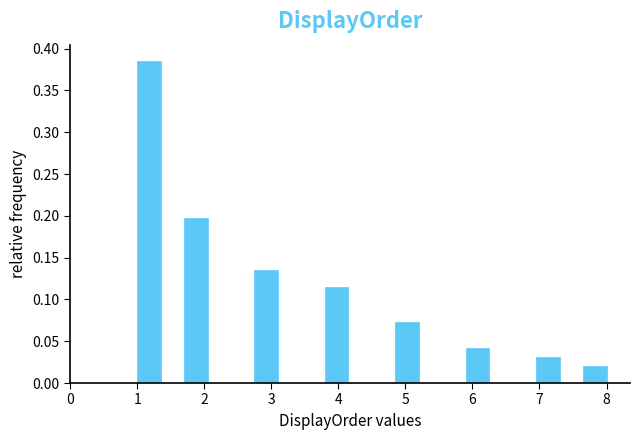

Around what value on the x-axis is the tallest bar? Give the approximate position of its centre, as read against the axis.

1.2